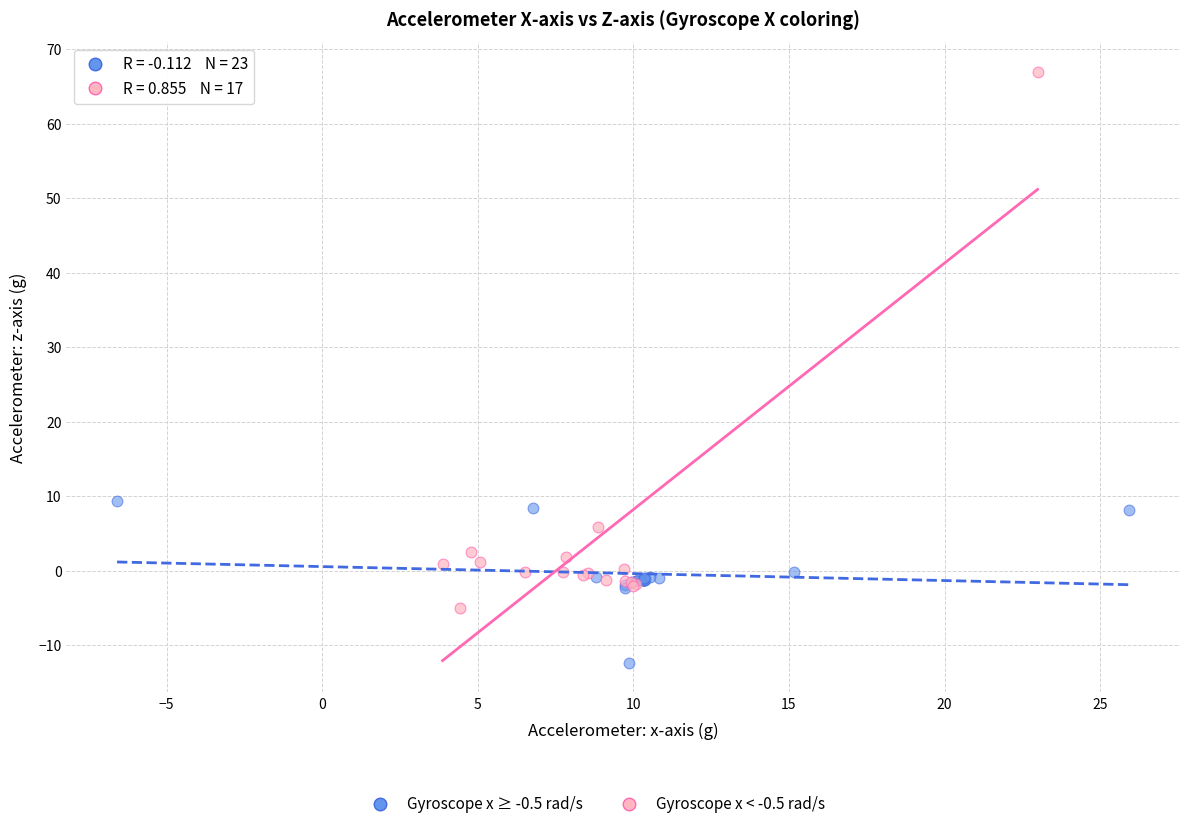

Which series contains the highest Y value?

Gyroscope x < -0.5 rad/s